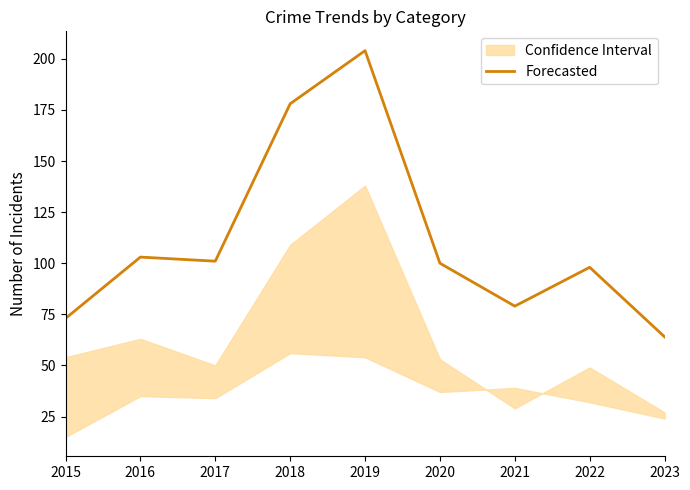

Approximately how many times larger is the value at 2018 compared to 2017?

1.8